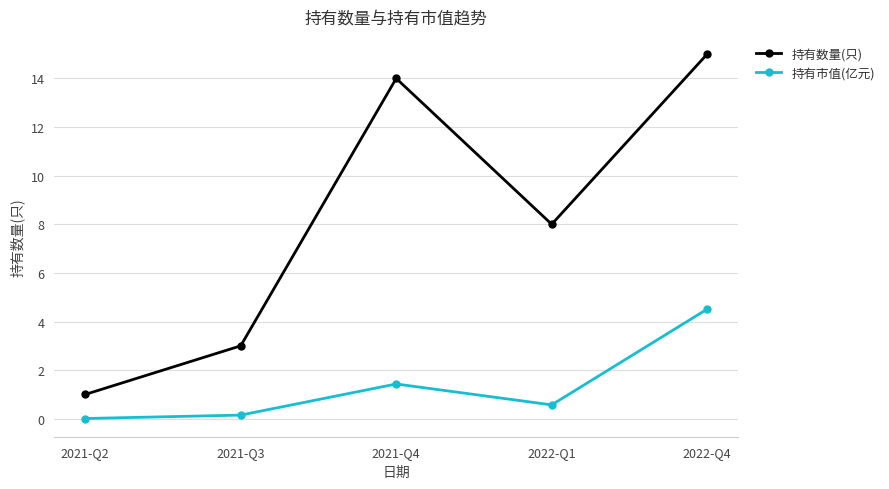

True or false: 持有数量(只) and 持有市值(亿元) intersect in this chart.

False